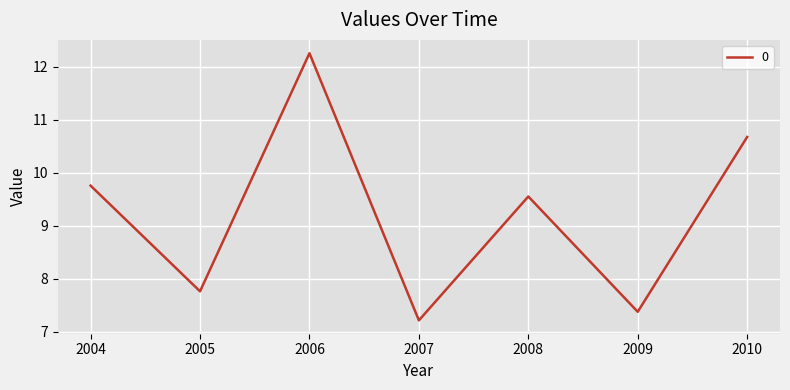

Reading left to right, extract all data points from this chart.

9.8	7.8	12.3	7.2	9.6	7.4	10.7